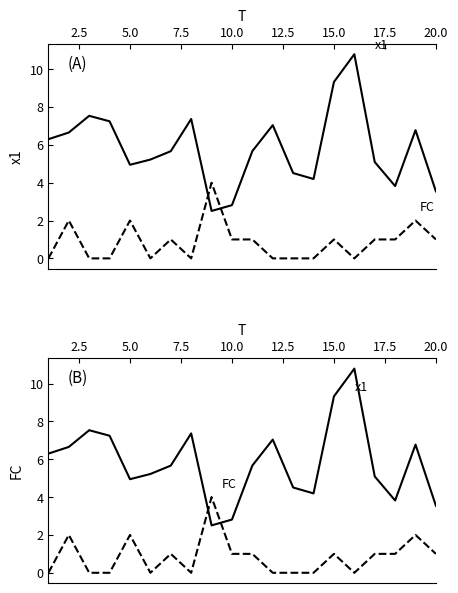

How many interior local peaks does the x1 series have?

5